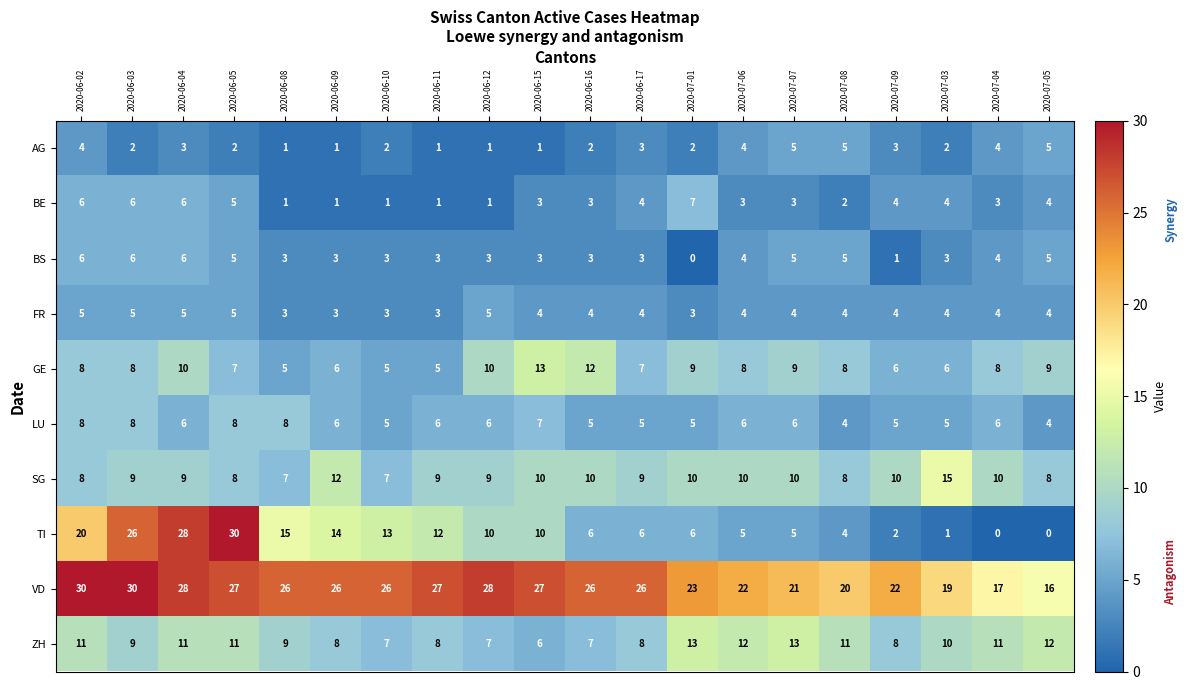

How many distinct data groups are displayed?

10